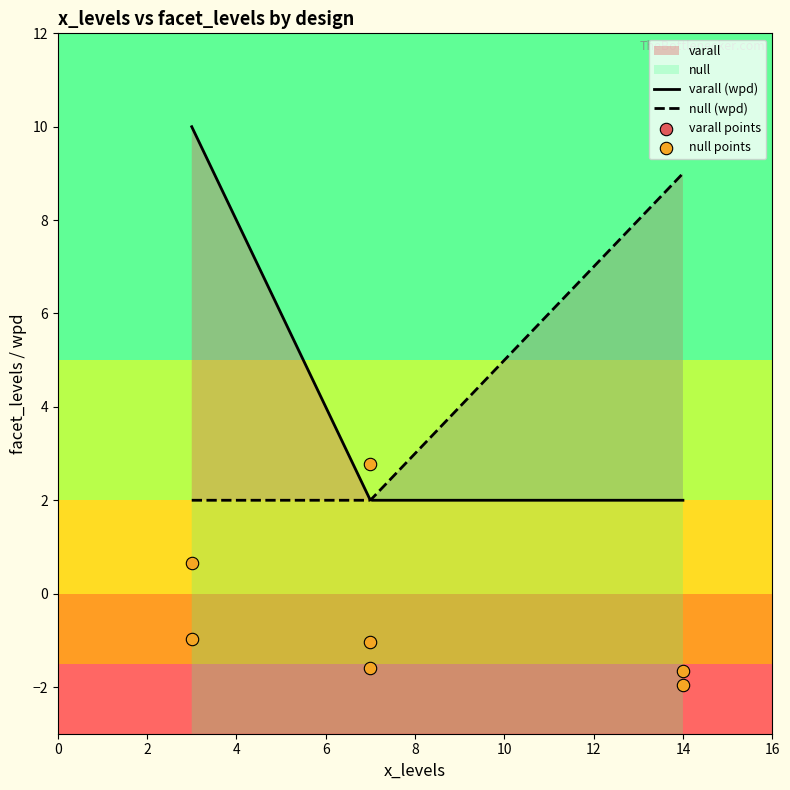

Which has a higher value, 10 or 8?

8